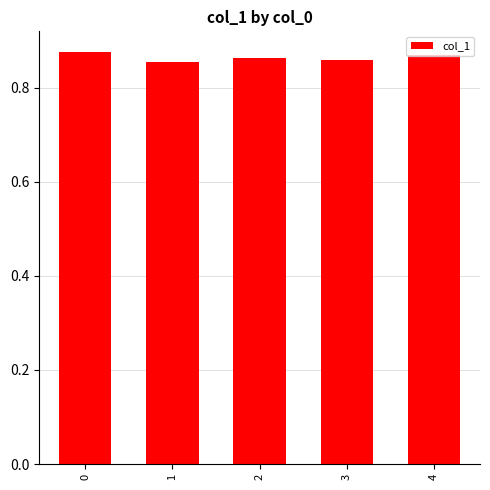

True or false: the data shows 0.3 at 0.

False